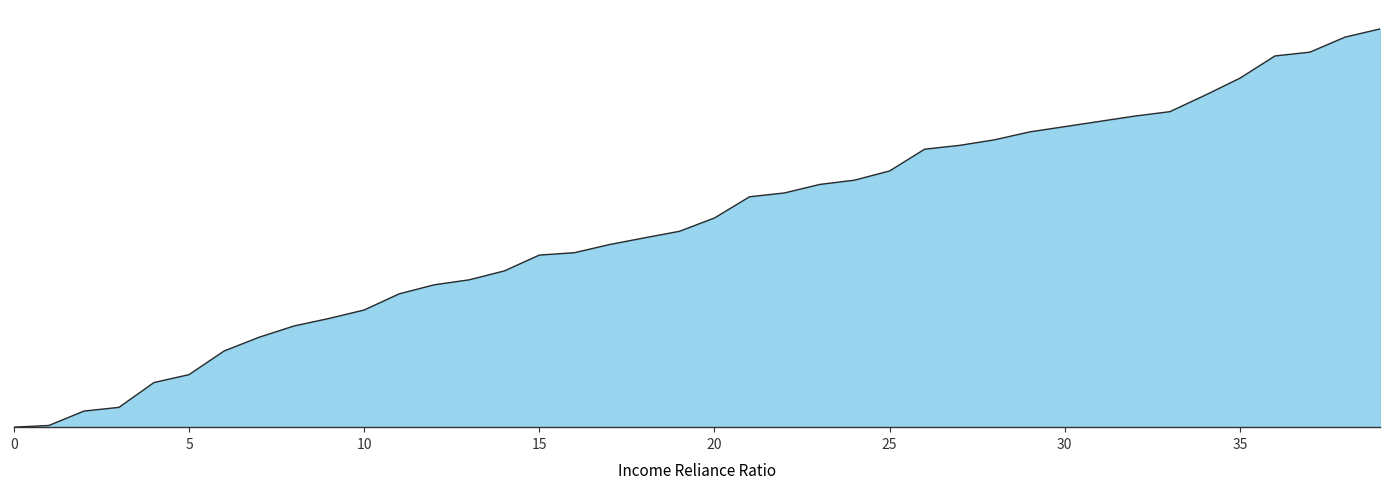

What is the average value?

5.6